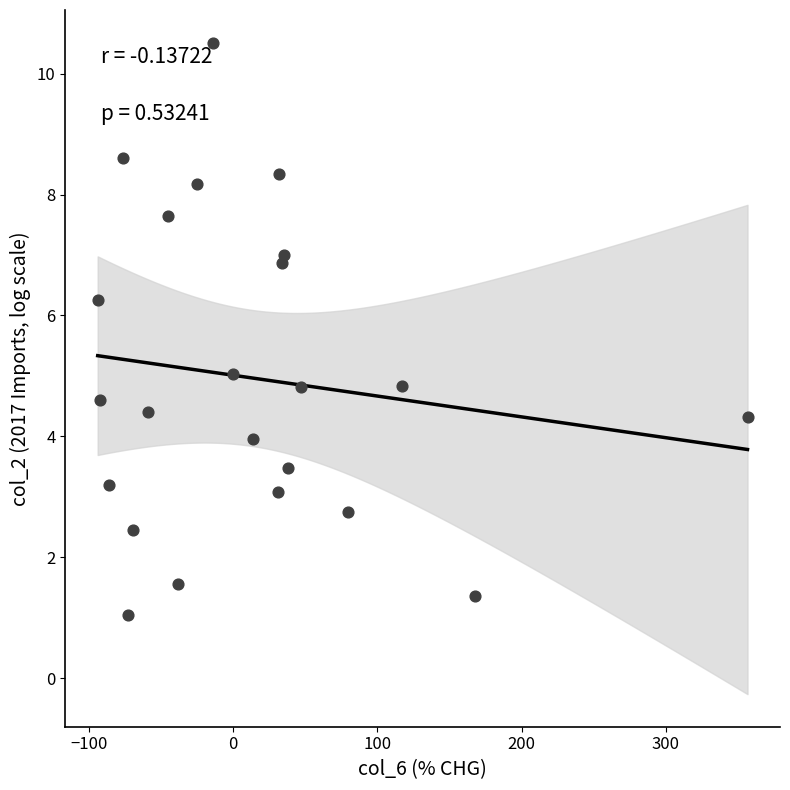

What is the range of Y values (max minus min)?

9.5